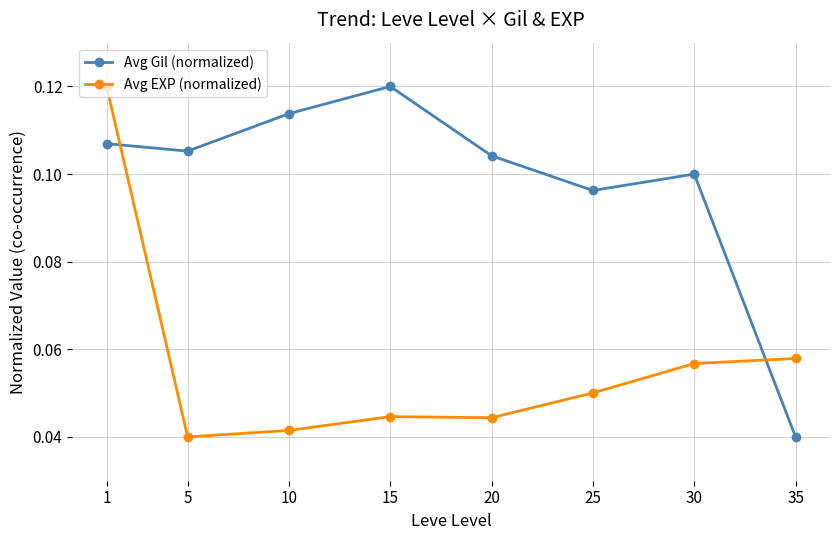

True or false: Avg EXP (normalized) has a value of 0.0 at 25.

False